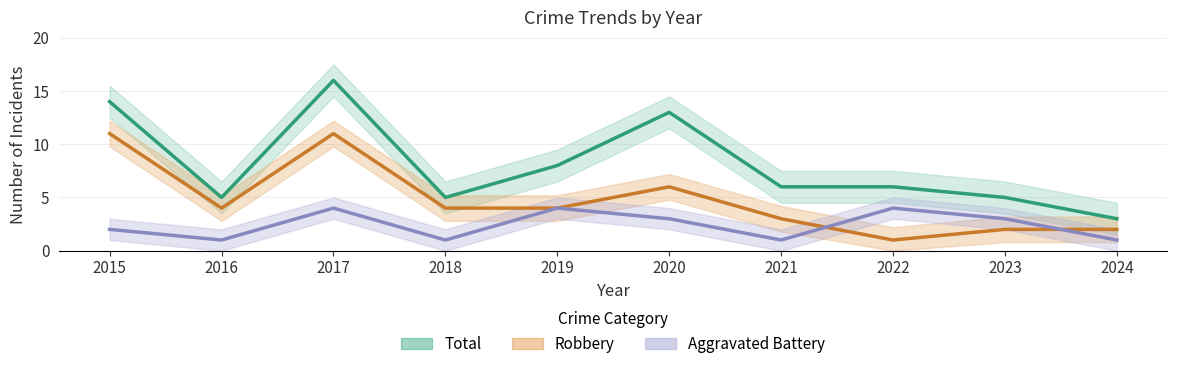

Rank the series at 2024 from highest to lowest value.

Total, Robbery, Aggravated Battery